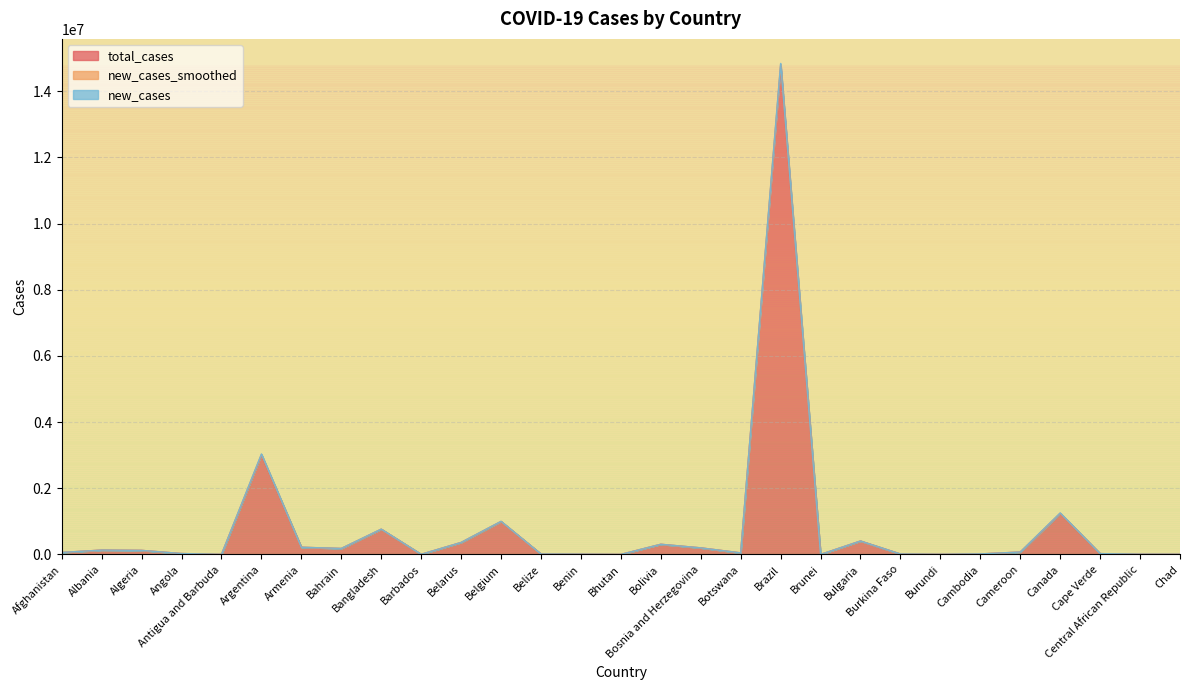

What is the maximum value for total_cases?

14754910.0